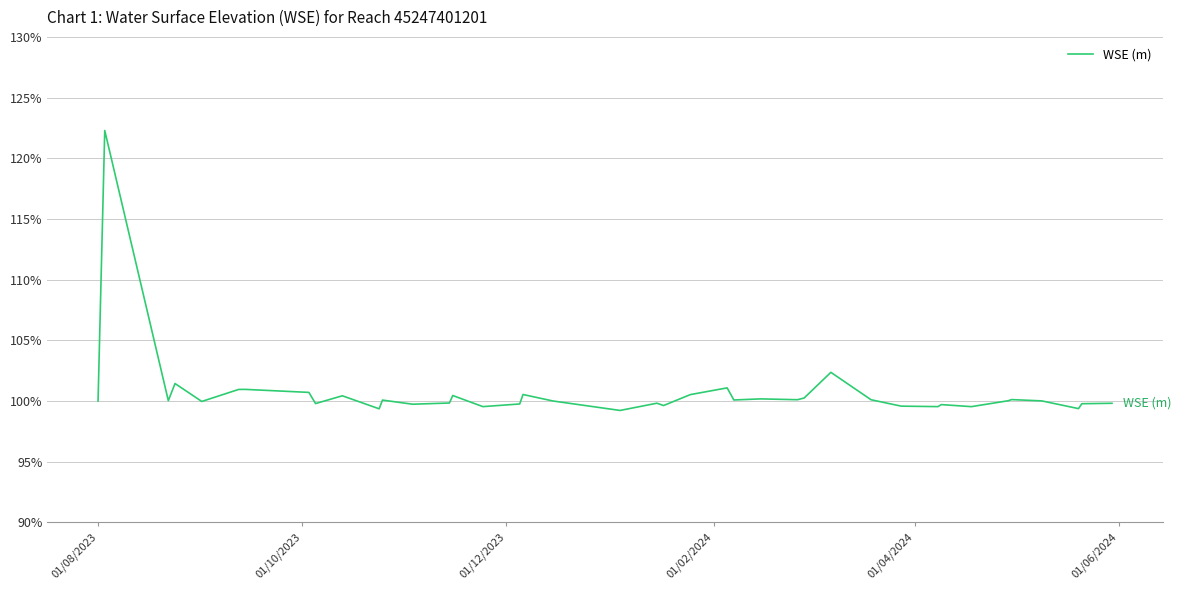

What is the smallest value displayed?

99.2